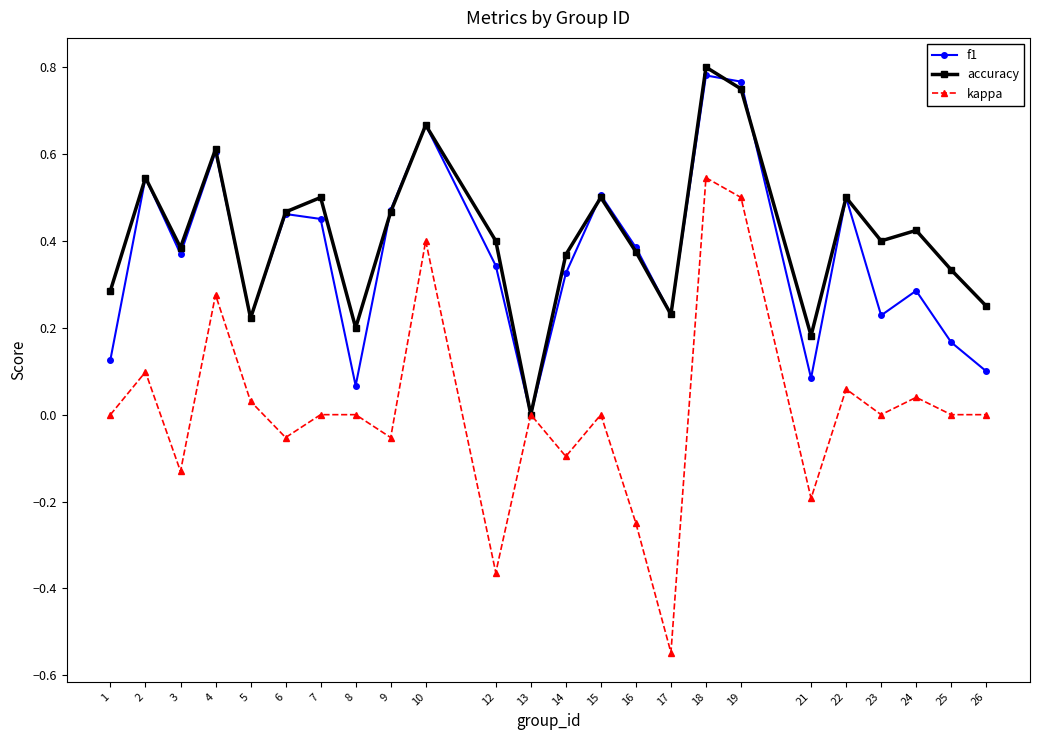

Count the number of categories in the chart.

24